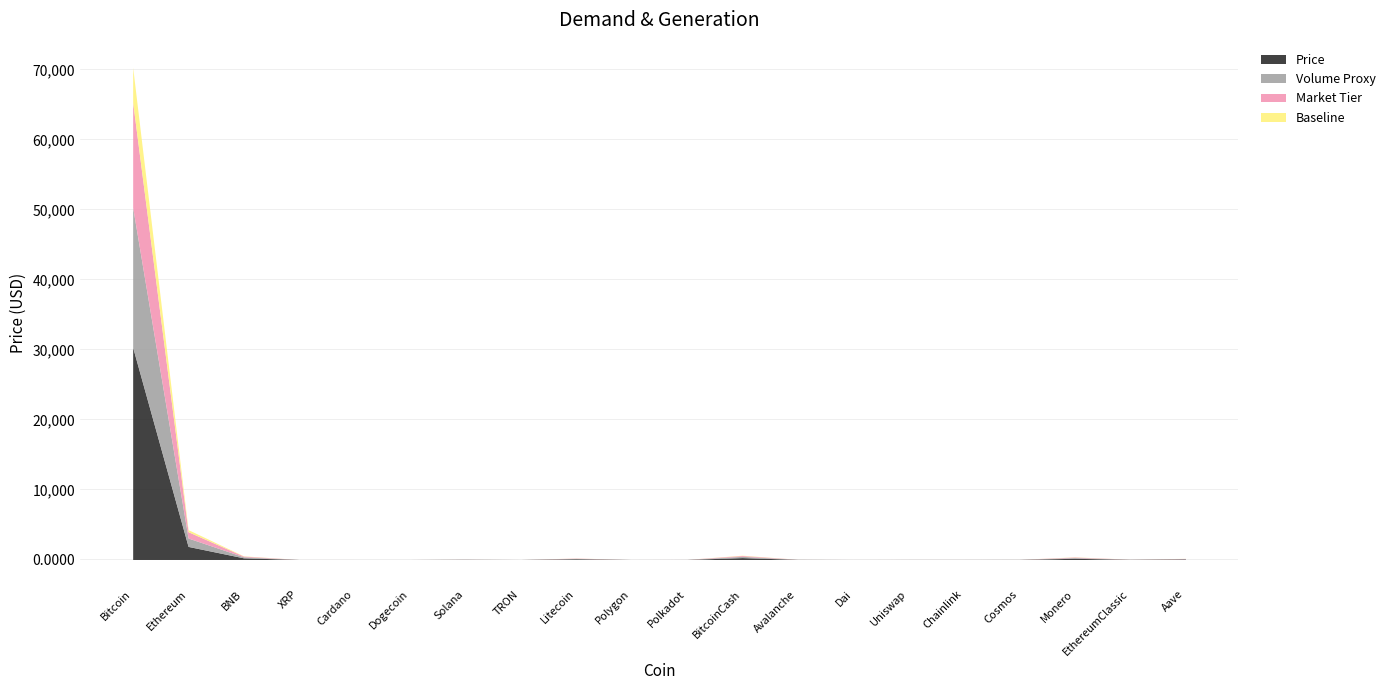

True or false: Volume Proxy and Baseline intersect in this chart.

False